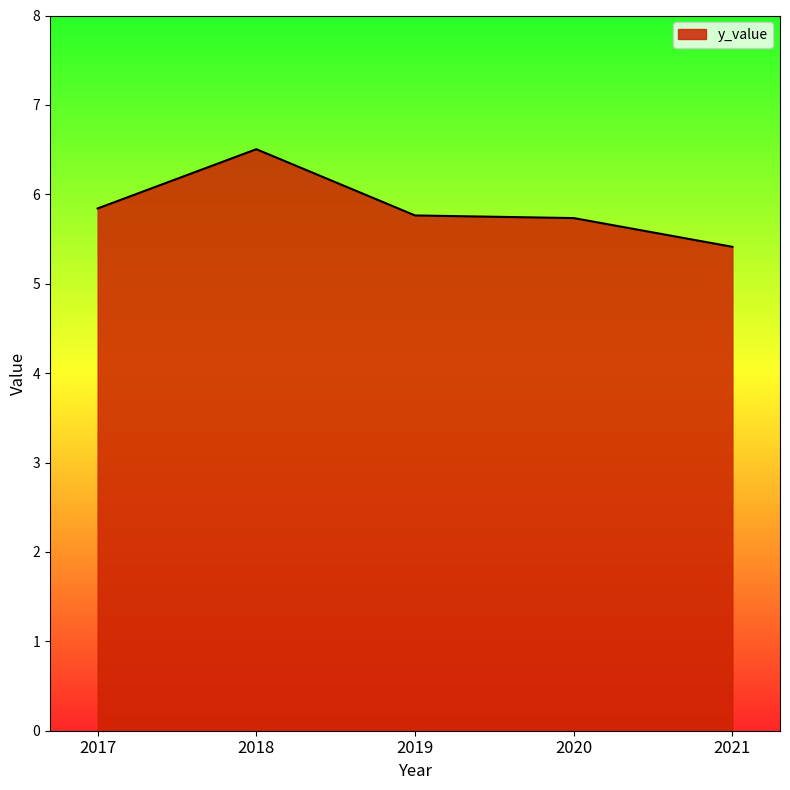

What is the greatest value displayed?

6.5